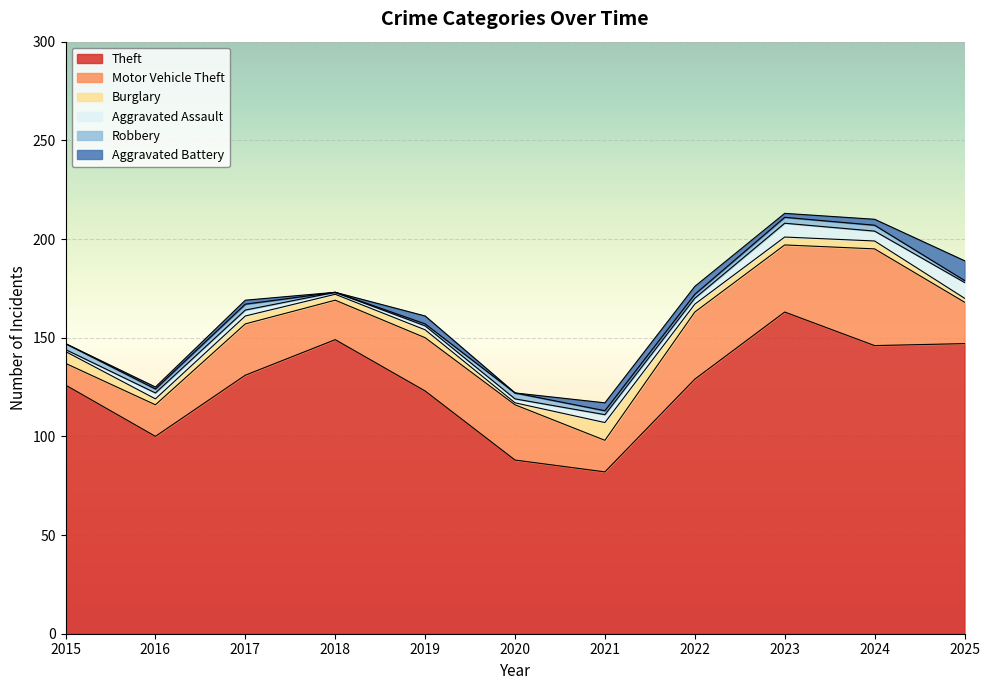

At how many categories does at least one series exceed 98?

9